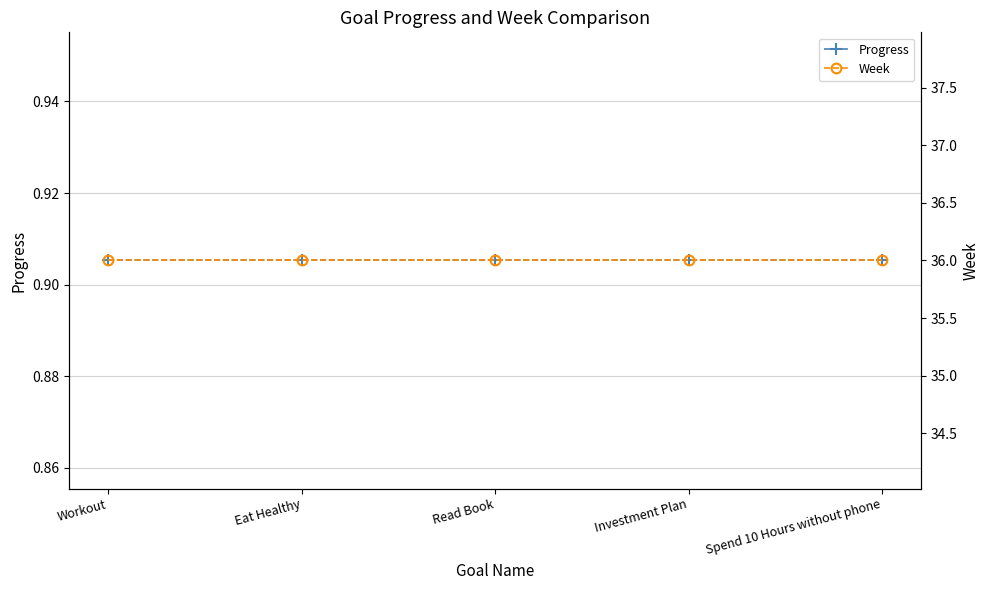

At which category does the chart reach its minimum across all series?

Workout